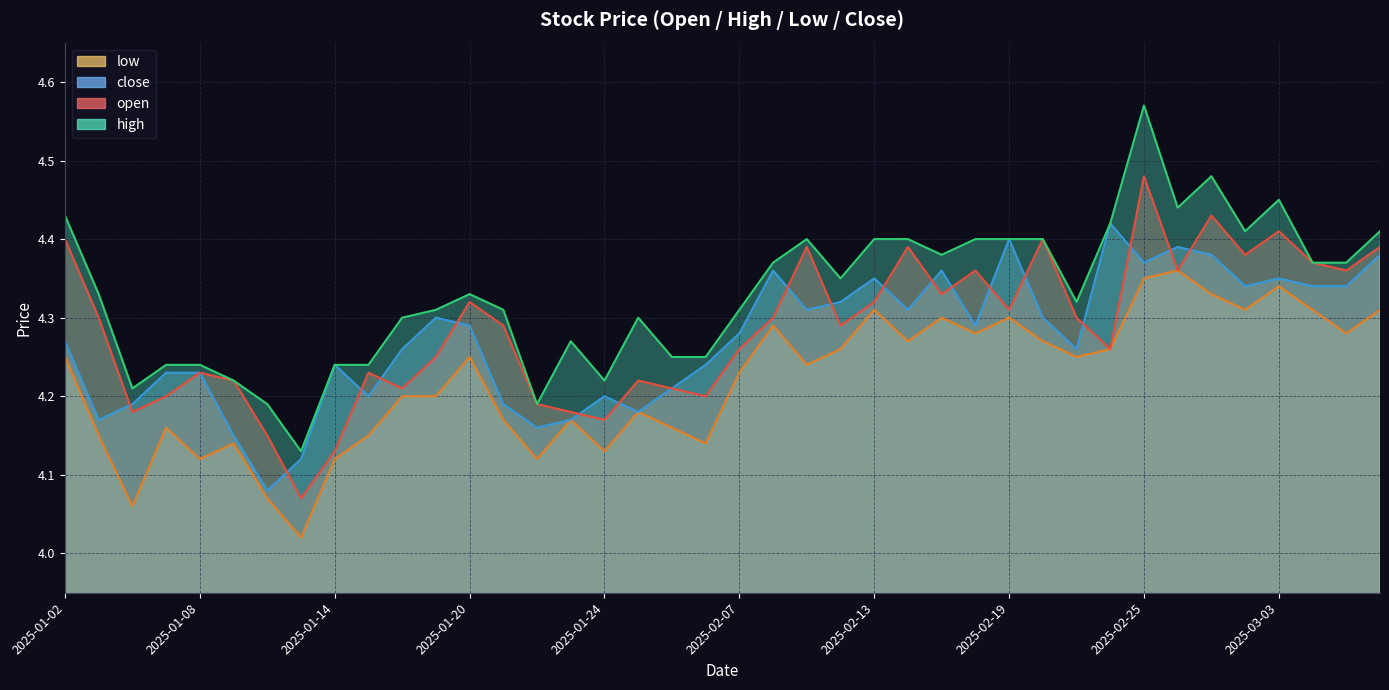

Where is high nearest to the value 4?

2025-01-13